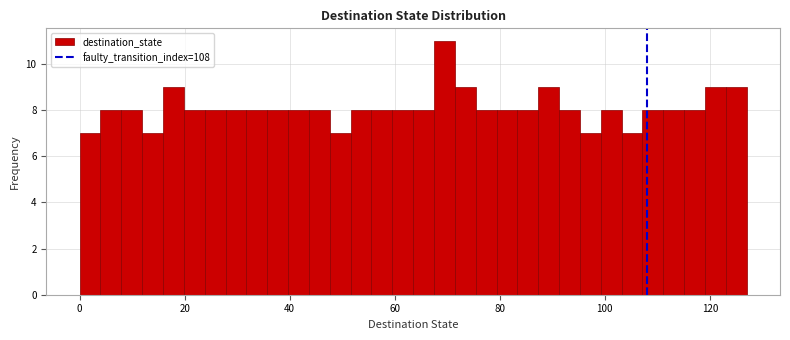

Read against the x-axis, roughly where is the centre of the tallest bar?

70